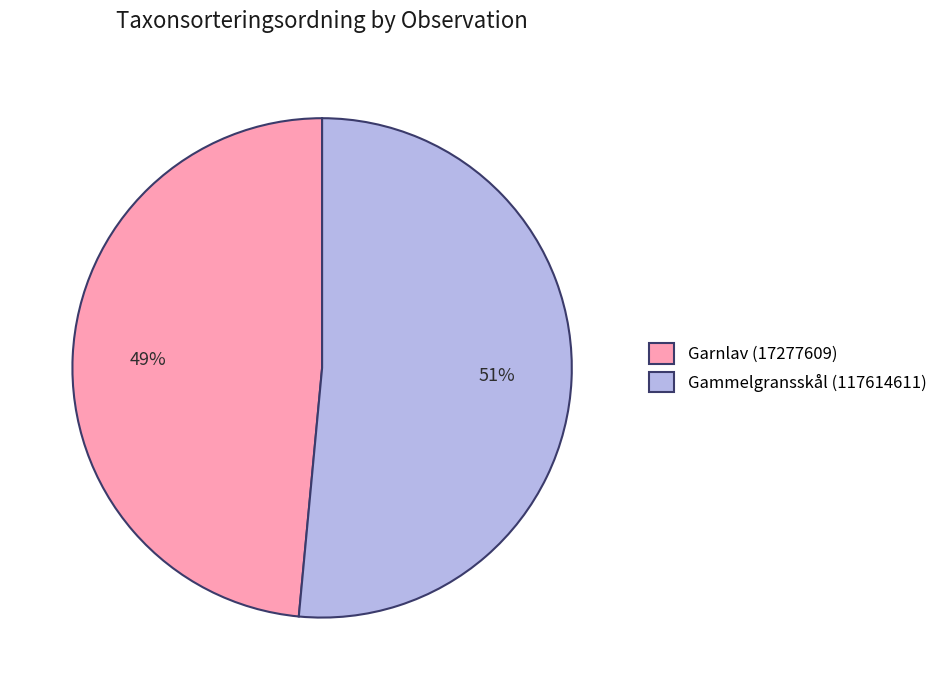

How many segments does this pie chart have?

2